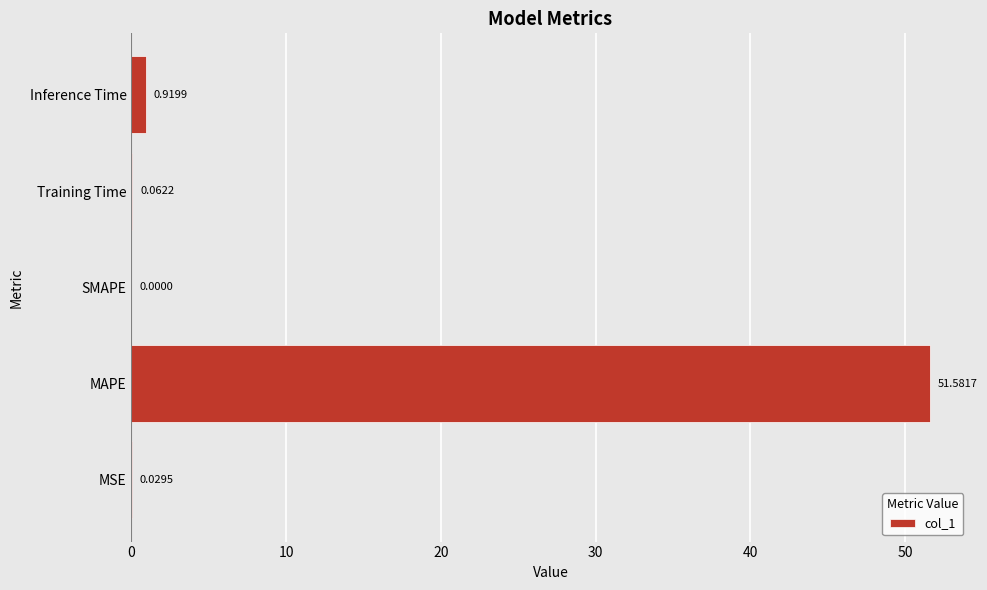

Are the bars horizontal?

Yes